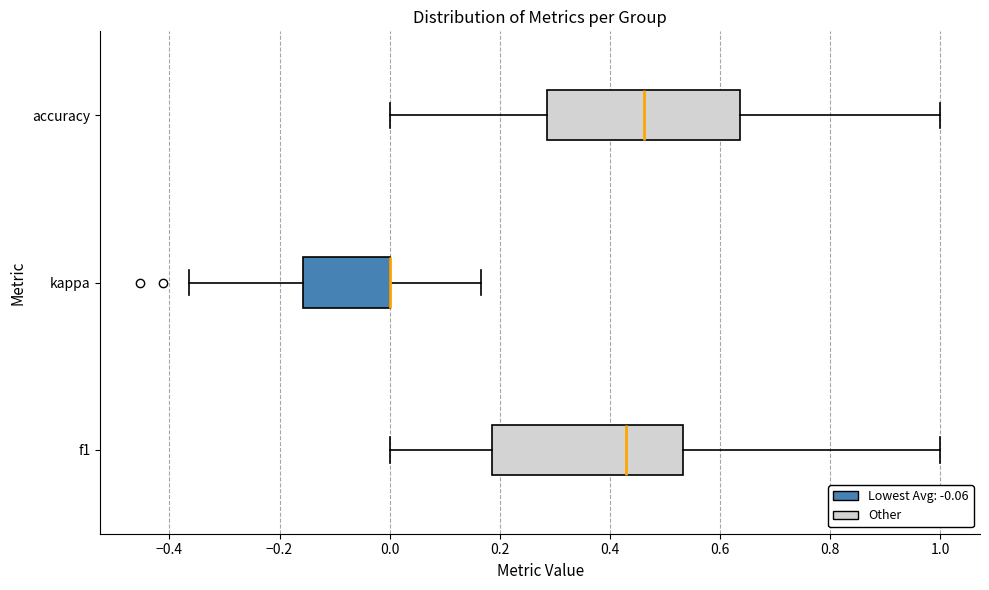

Where is the right edge of the box for accuracy on the x-axis? The values are not printed on the chart, so give them approximately, as read against the axis.

0.64